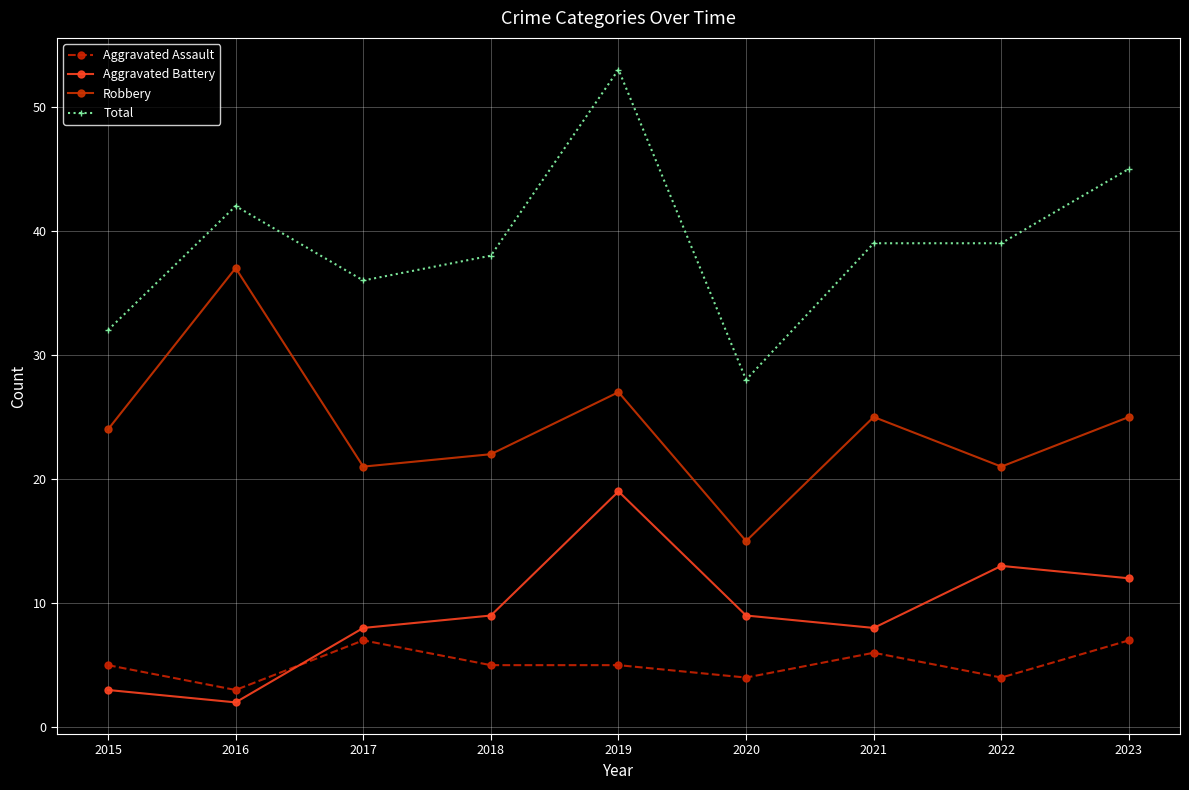

How many series are shown in this chart?

4